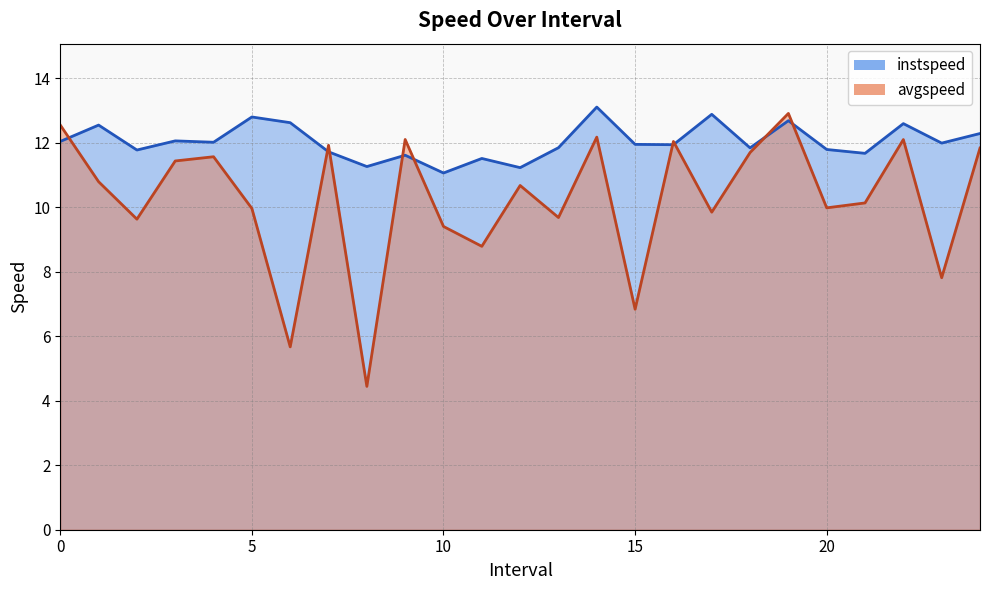

True or false: avgspeed has a value of 9.7 at 13.0.

True